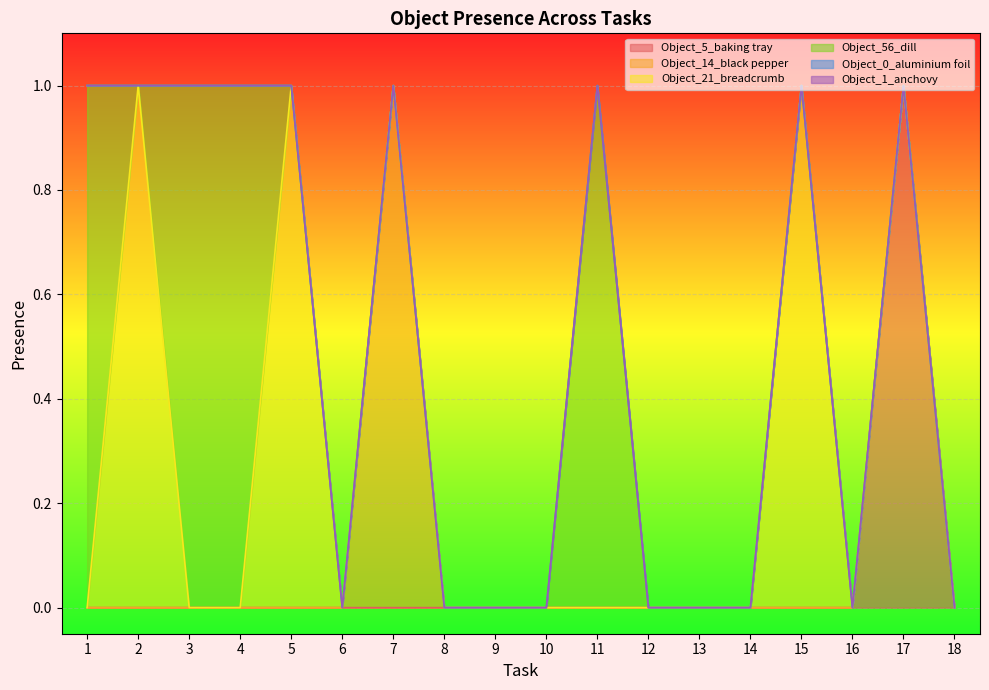

How many lines are shown in the chart?

6